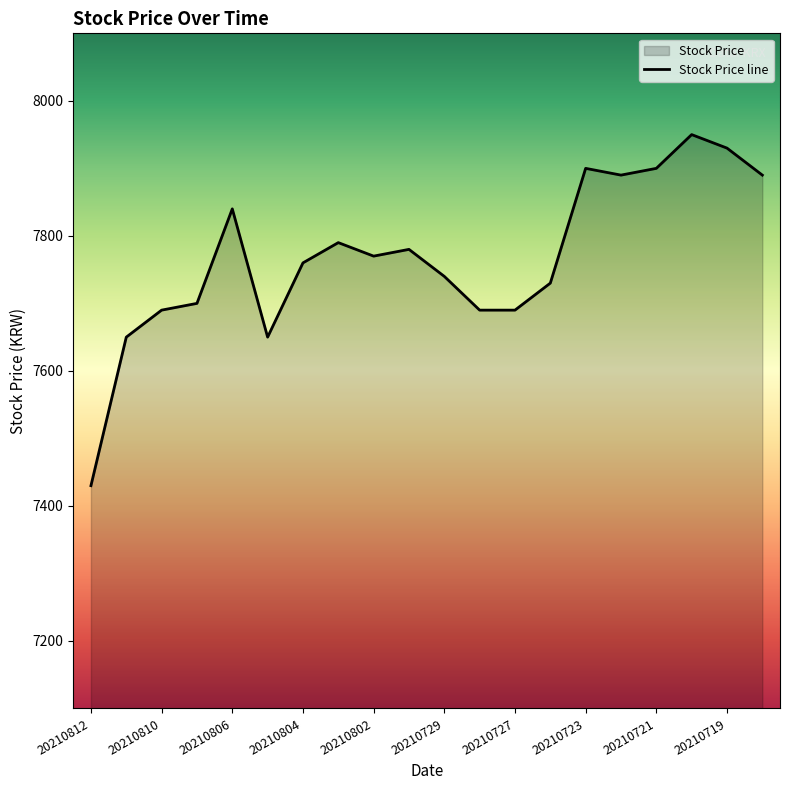

What is the sum of all values?

155370